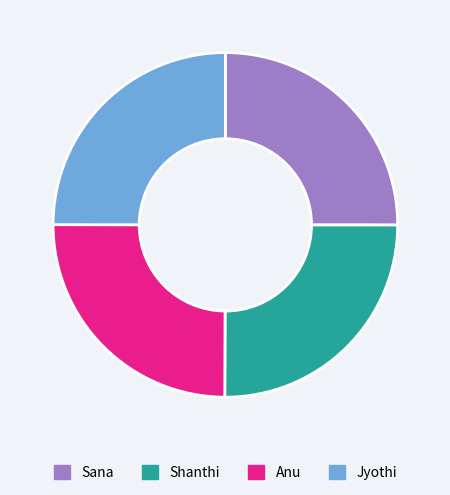

Does Anu represent more than half of the total?

No